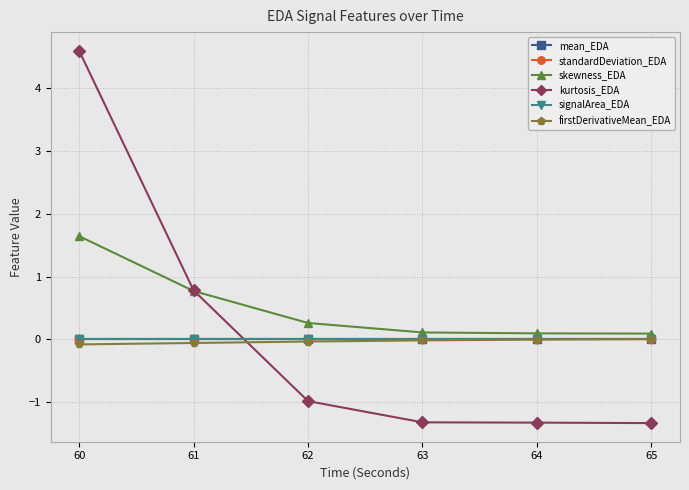

Which category has the lowest value in the signalArea_EDA series?

64